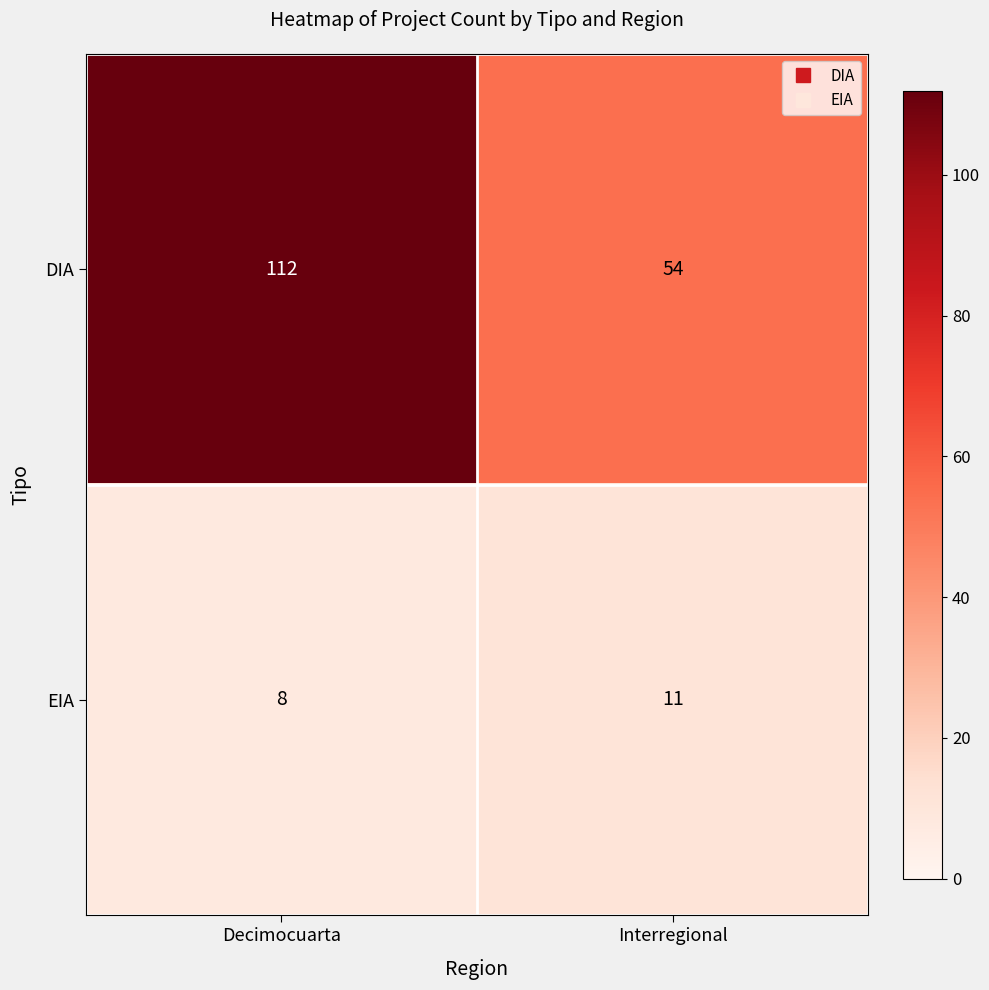

Which series has the largest range (max minus min)?

DIA